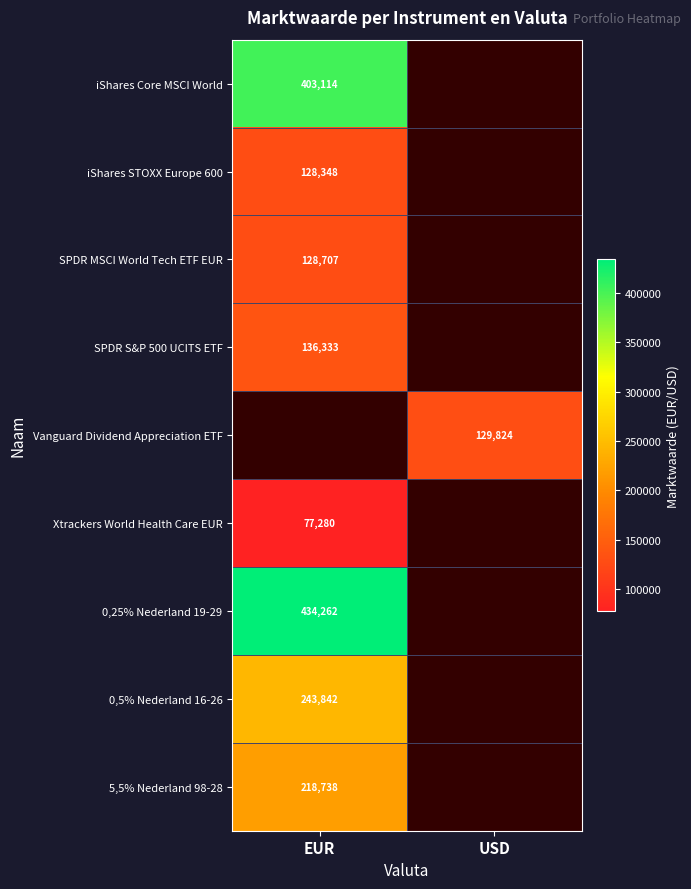

What is the difference between the highest and lowest values at EUR?

356982.0